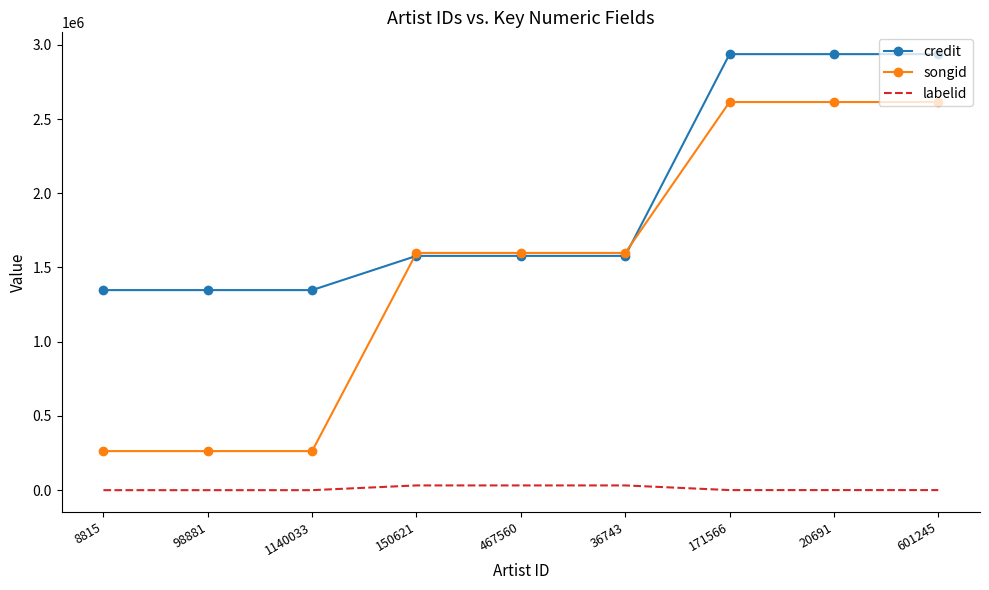

True or false: credit and labelid intersect in this chart.

False